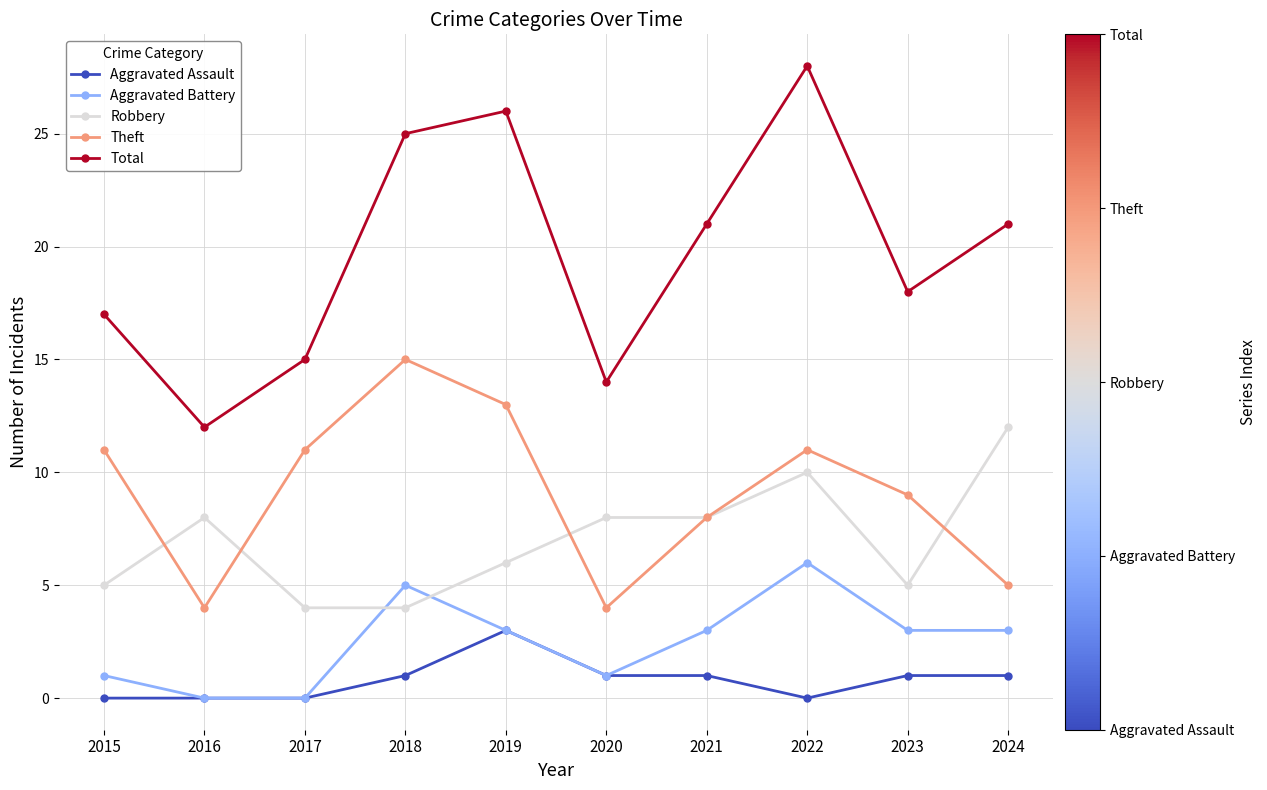

What is the value of the Theft point at the 1st from the left?

11